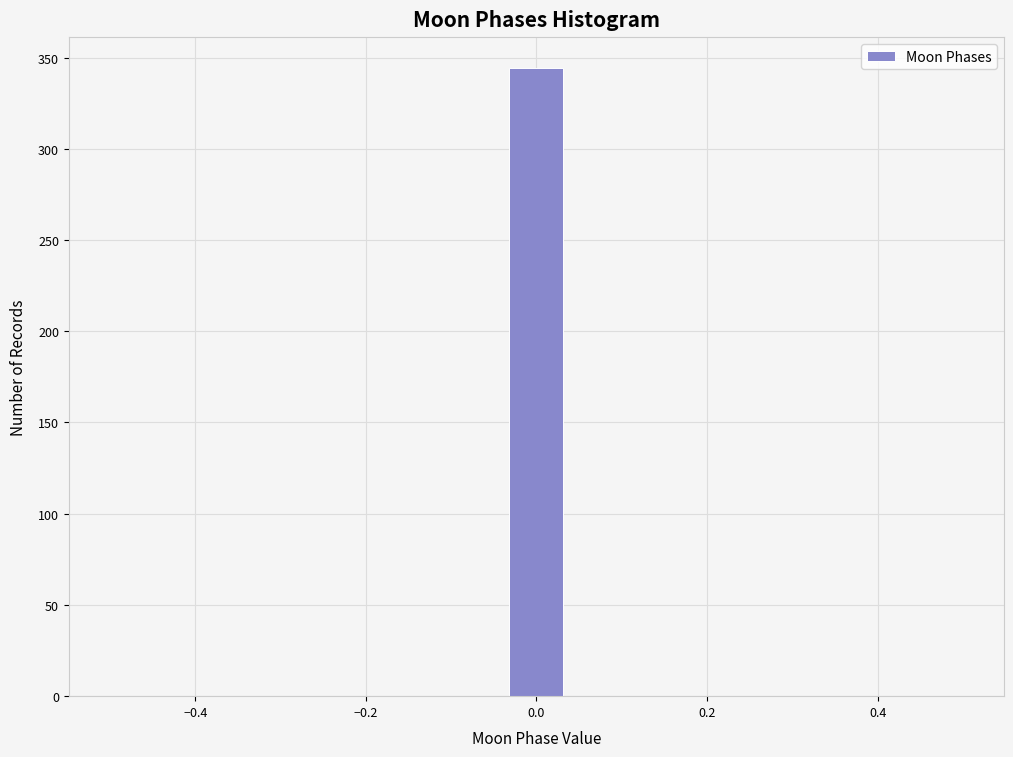

Read against the x-axis, roughly where is the centre of the tallest bar?

0.00